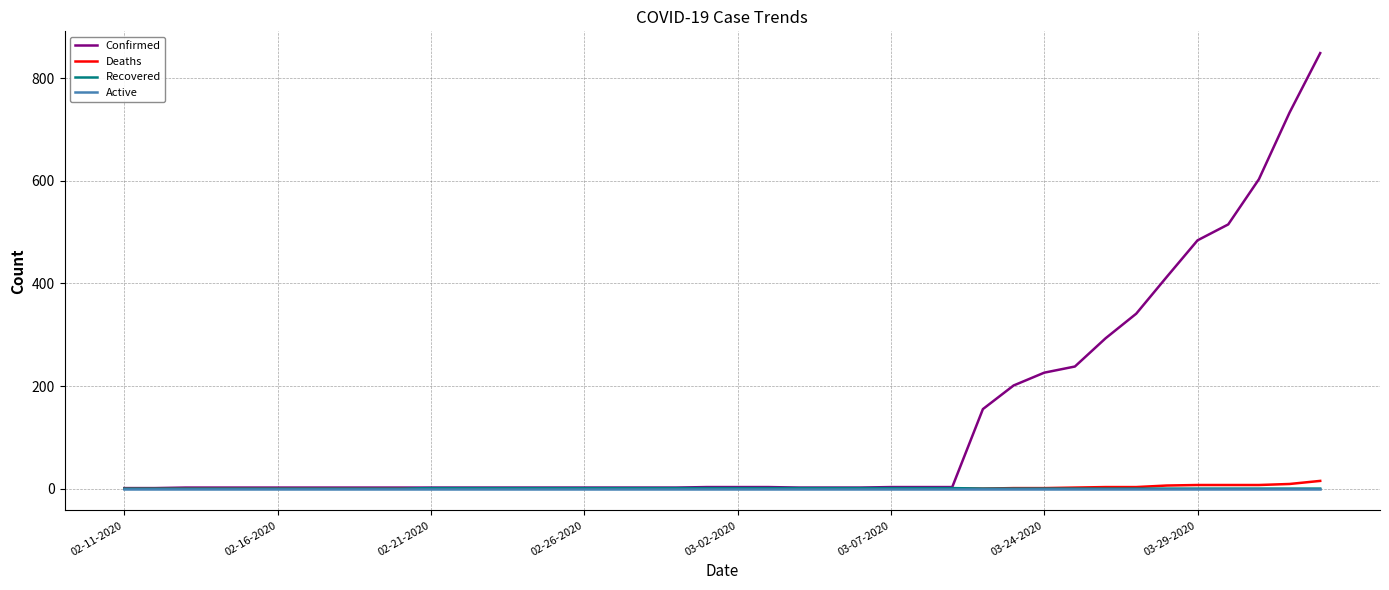

What is the greatest value displayed?

849